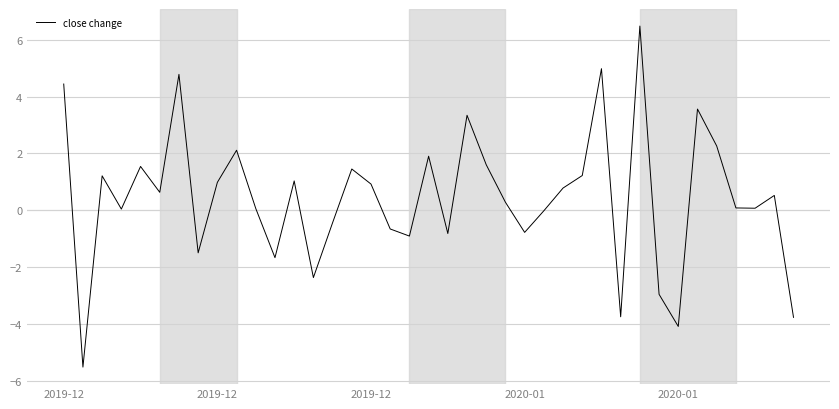

What is the difference between the maximum and minimum values?

12.0